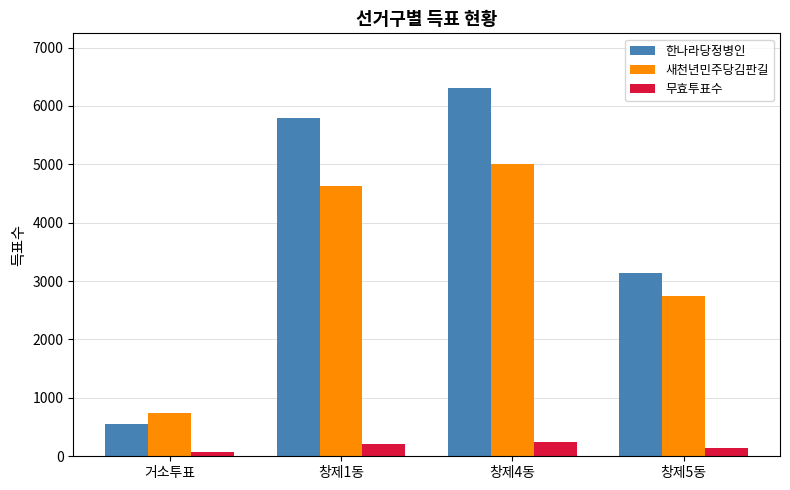

At which label does 한나라당정병인 reach its peak?

창제4동